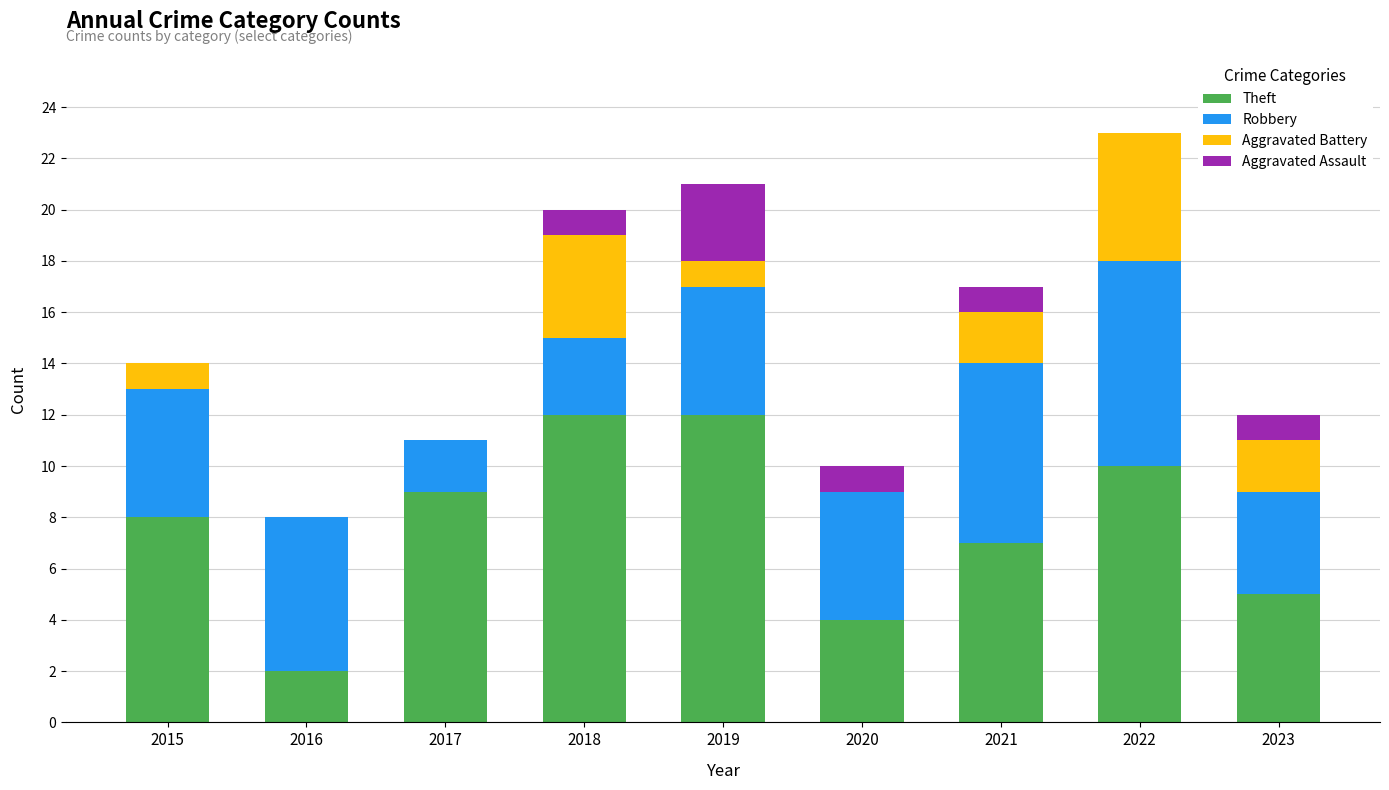

The value of Theft at 2023 is 5. True or false?

True